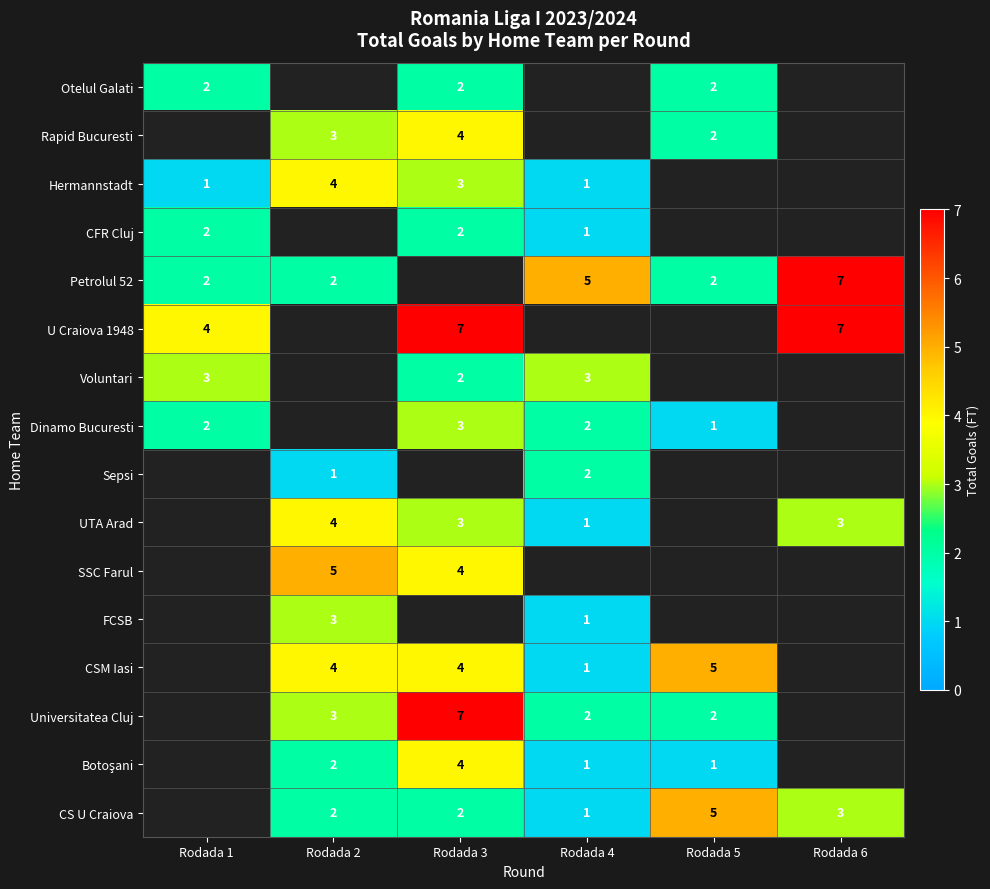

Count the number of categories in the chart.

6